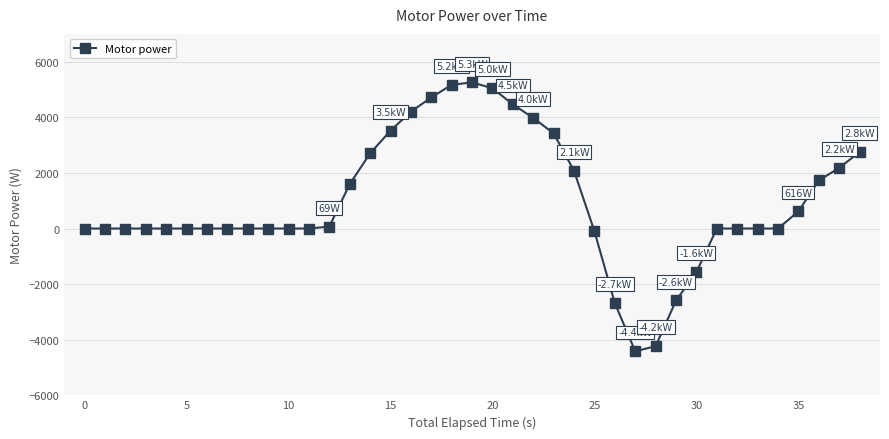

What is the sum of all values?

37878.3